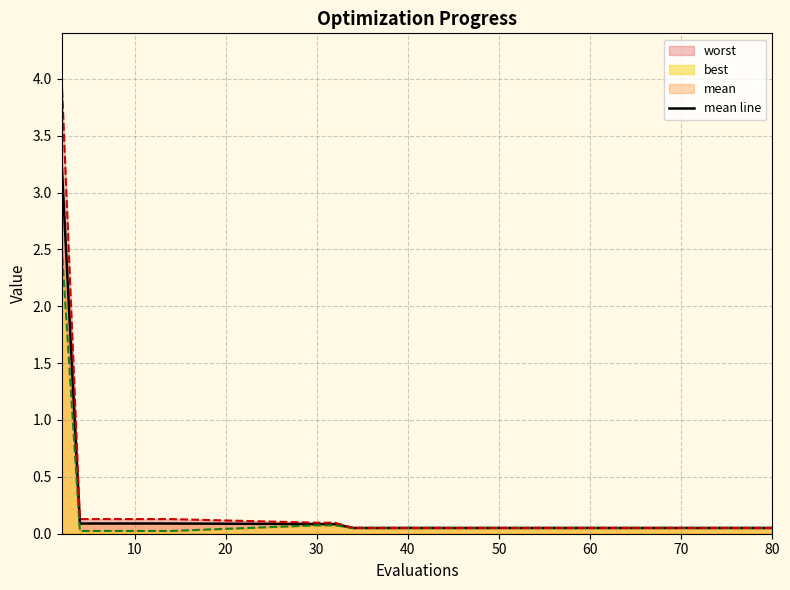

What is the maximum value for mean line?

3.3